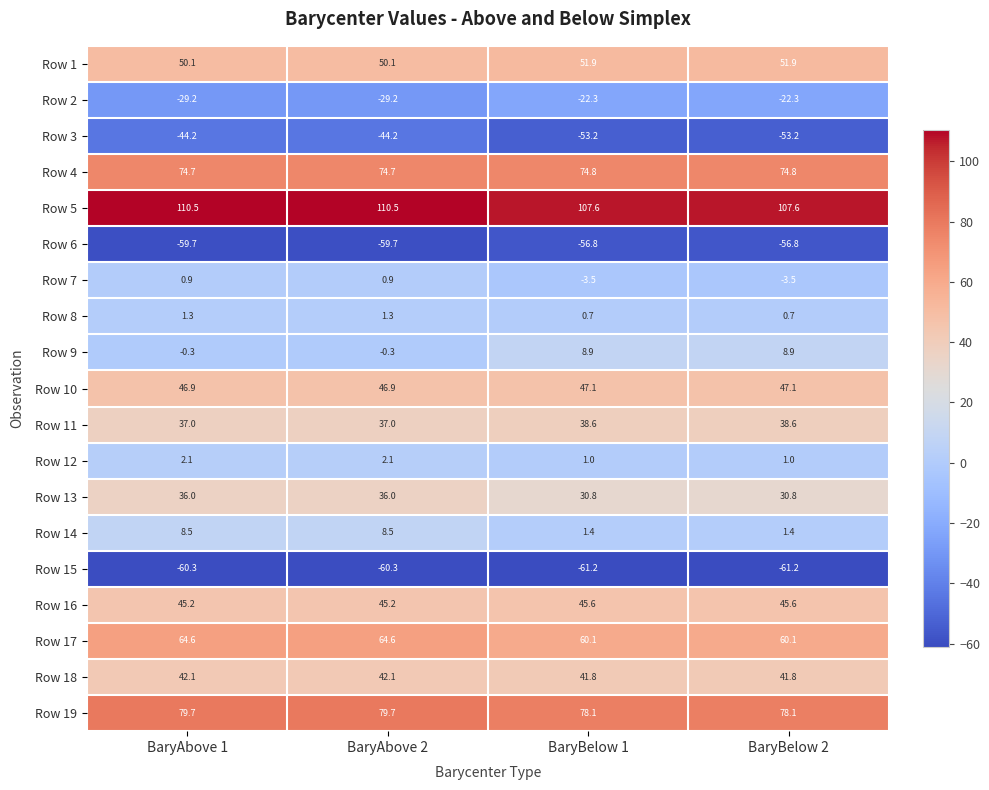

Which series has the largest total across all categories?

Row 5